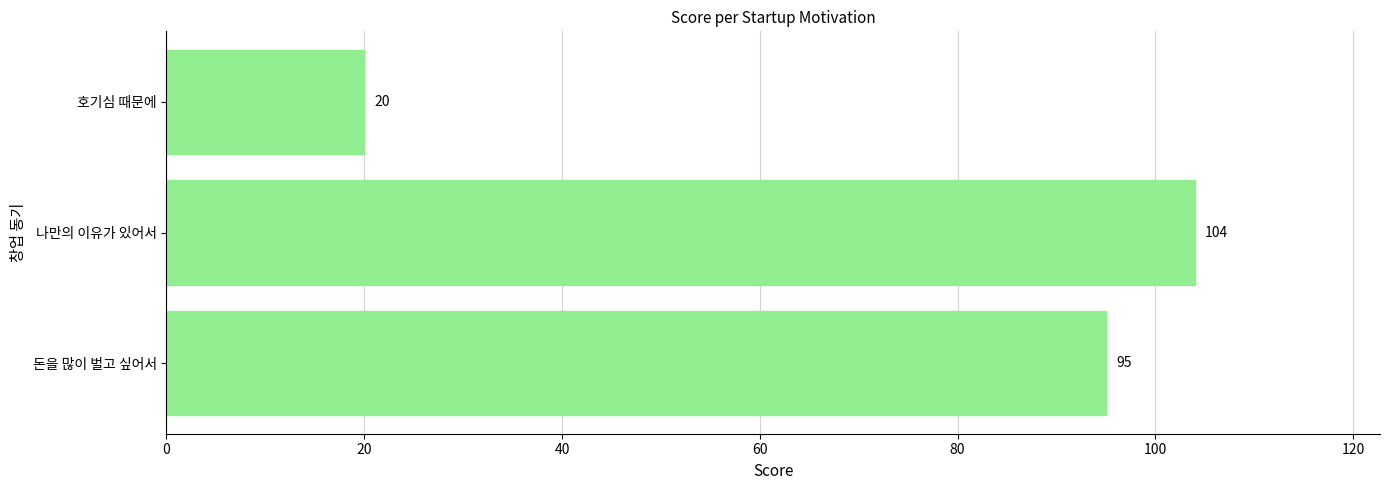

Reading bottom to top, transcribe all the data shown in this chart.

95	104	20